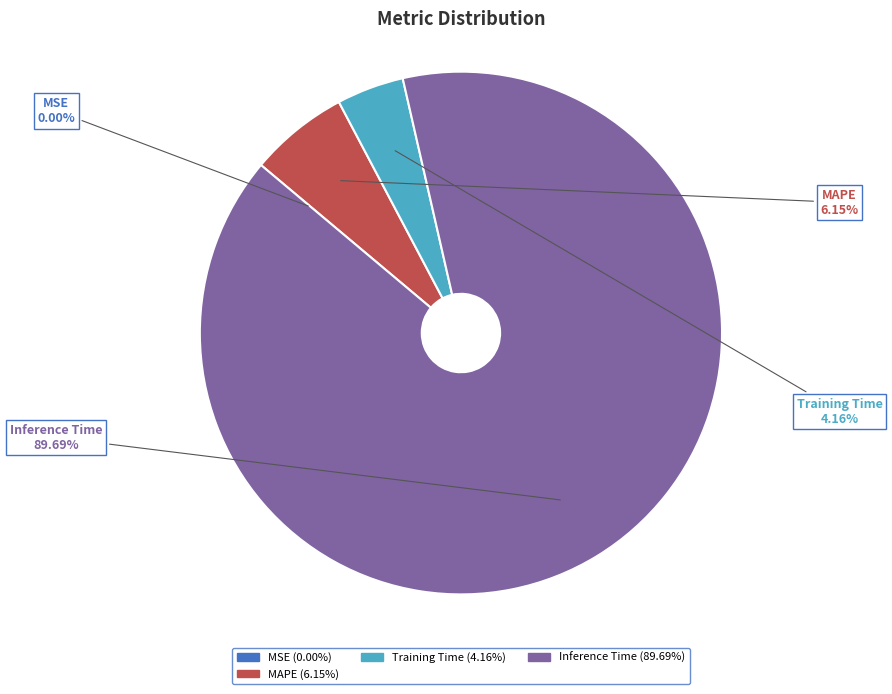

Does any single category account for the majority?

Yes